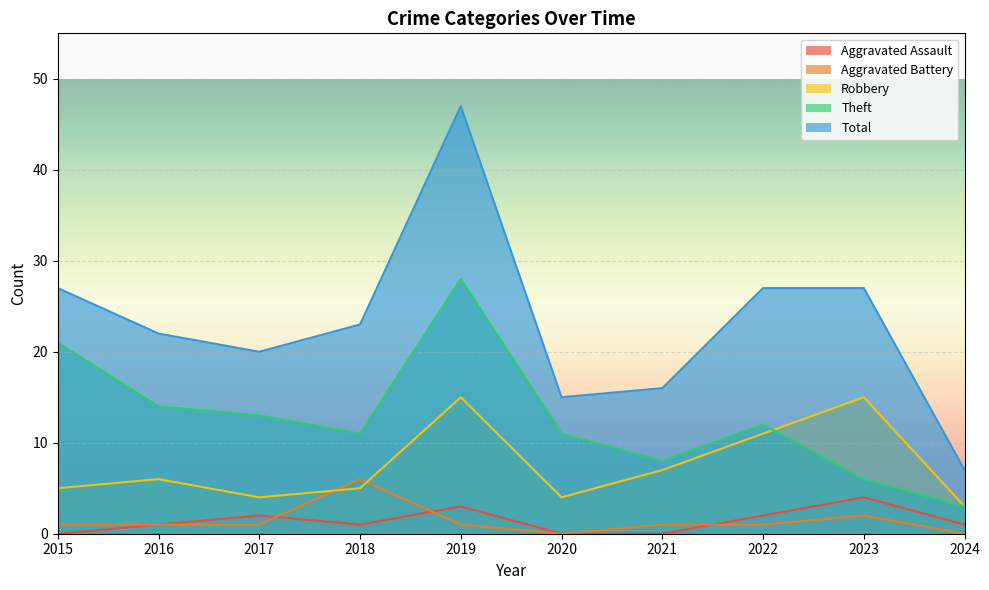

At how many categories does at least one series exceed 46?

1